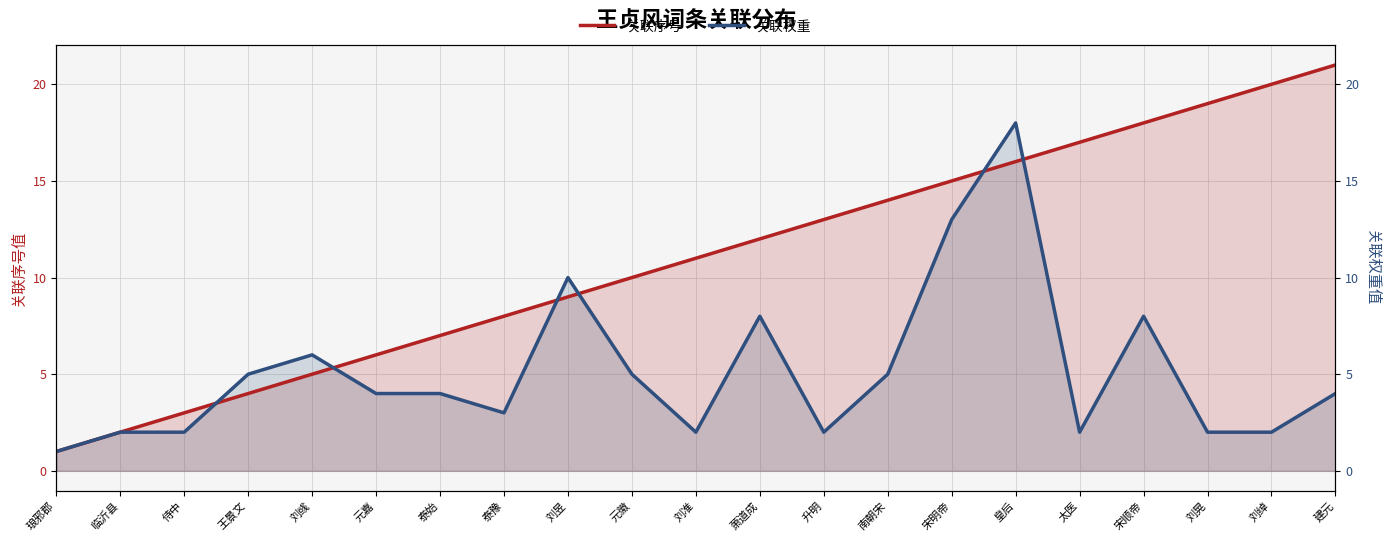

Reading left to right, list all the values displayed in this chart.

关联序号: 1	2	3	4	5	6	7	8	9	10	11	12	13	14	15	16	17	18	19	20	21
关联权重: 1	2	2	5	6	4	4	3	10	5	2	8	2	5	13	18	2	8	2	2	4